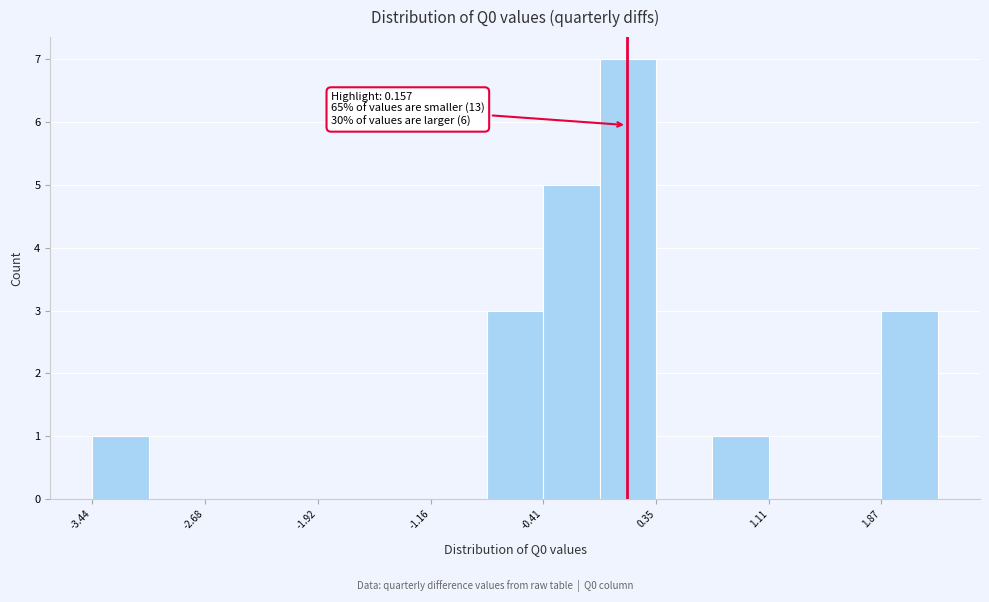

Read against the x-axis, roughly where is the centre of the tallest bar?

0.2